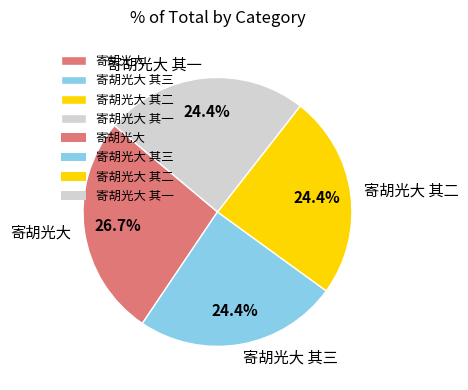

To the nearest percent, what percentage of the pie is 寄胡光大?

27%